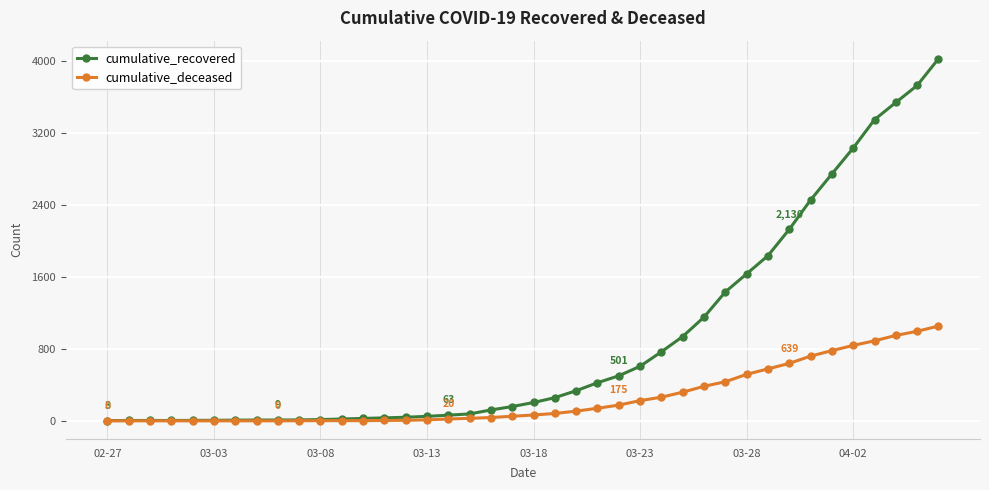

Which series has the largest range (max minus min)?

cumulative_recovered